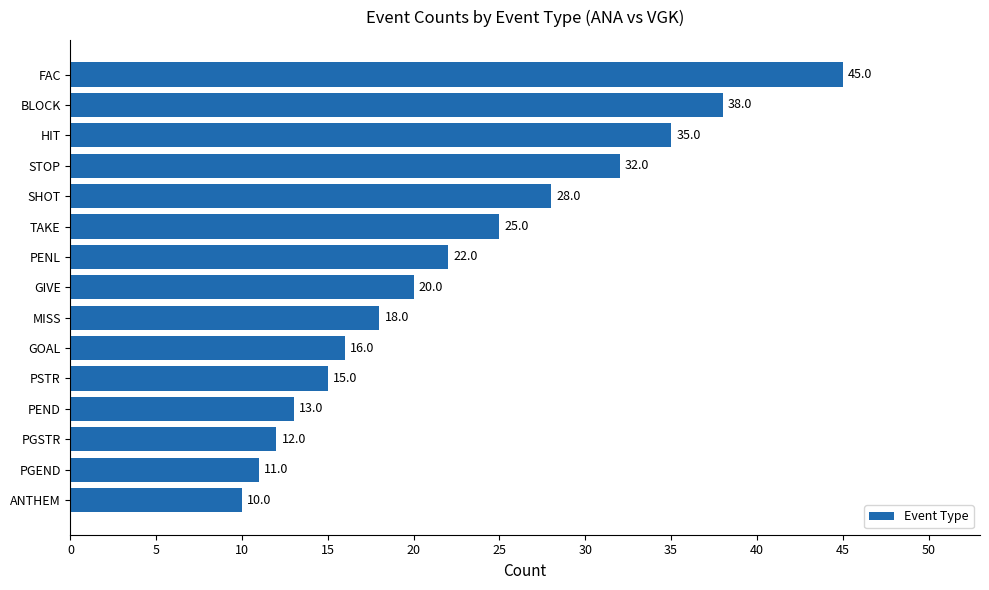

What is the greatest value displayed?

45